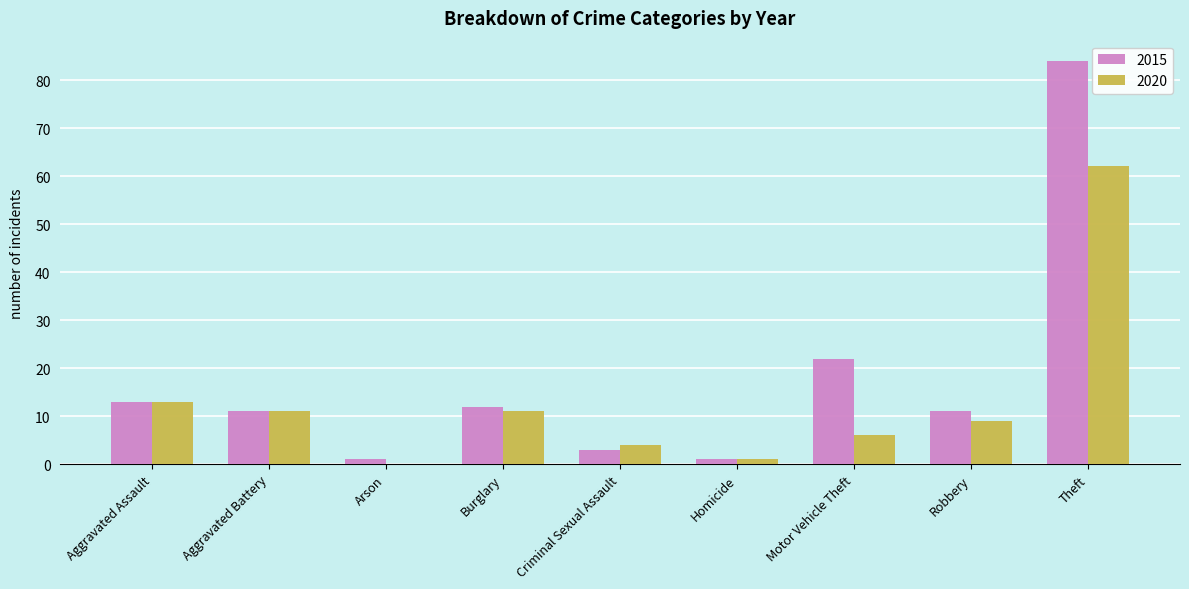

What is the approximate value of 2015 at Aggravated Battery?

11